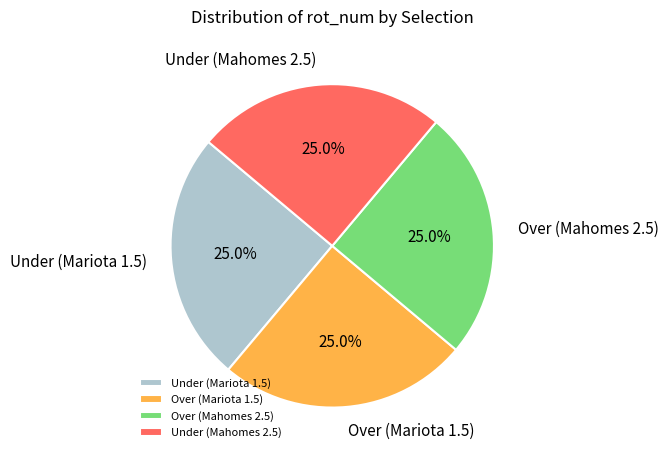

What is the total percentage of Under (Mahomes 2.5) and Over (Mariota 1.5)?

50.0%